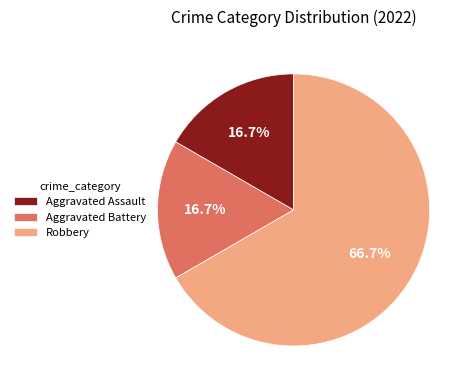

Which has a higher value, Aggravated Battery or Robbery?

Robbery